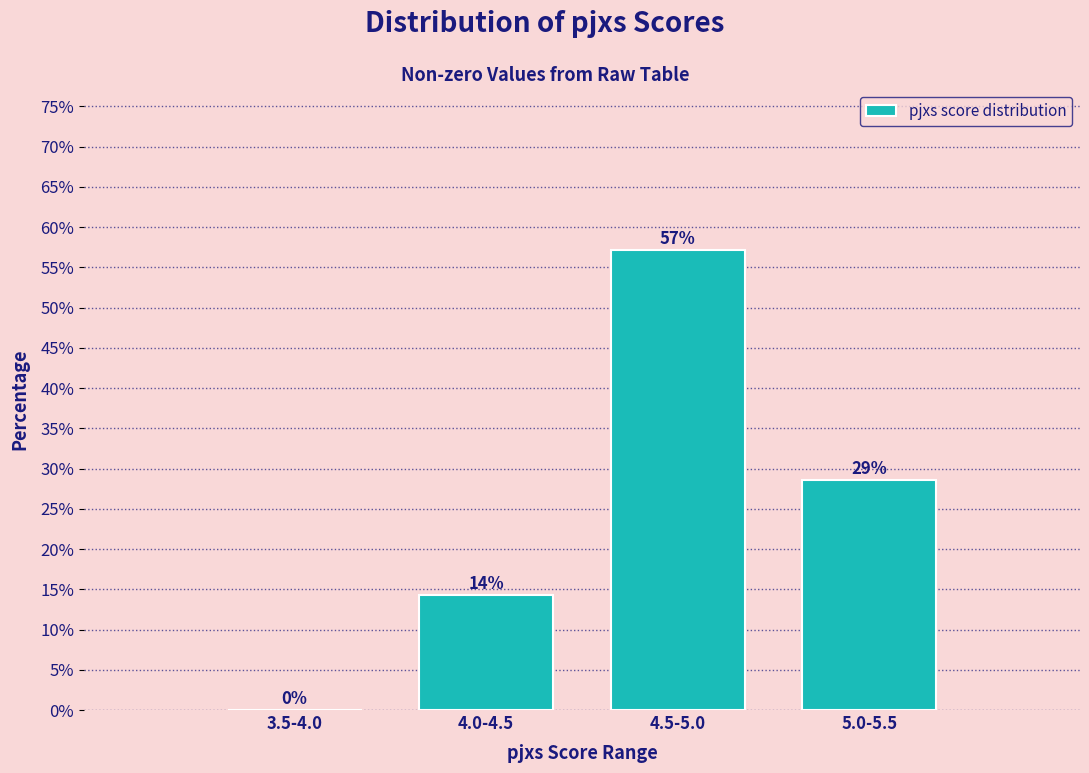

Which has a higher value, 4.5-5.0 or 5.0-5.5?

4.5-5.0